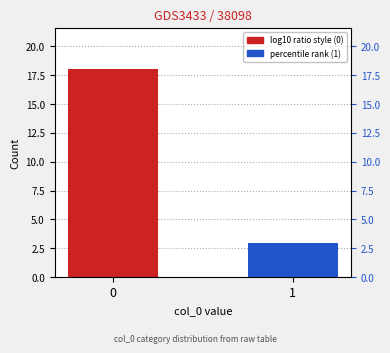

Are the bars horizontal?

No